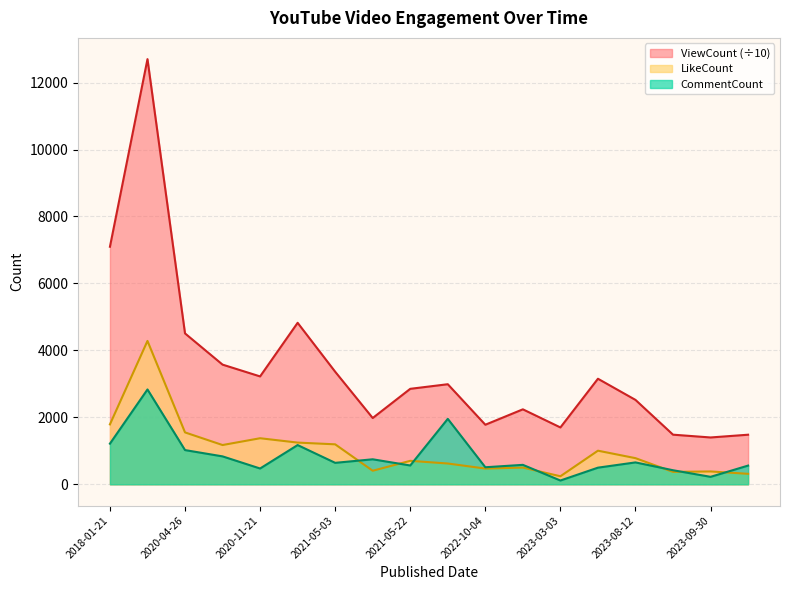

How many lines are shown in the chart?

3